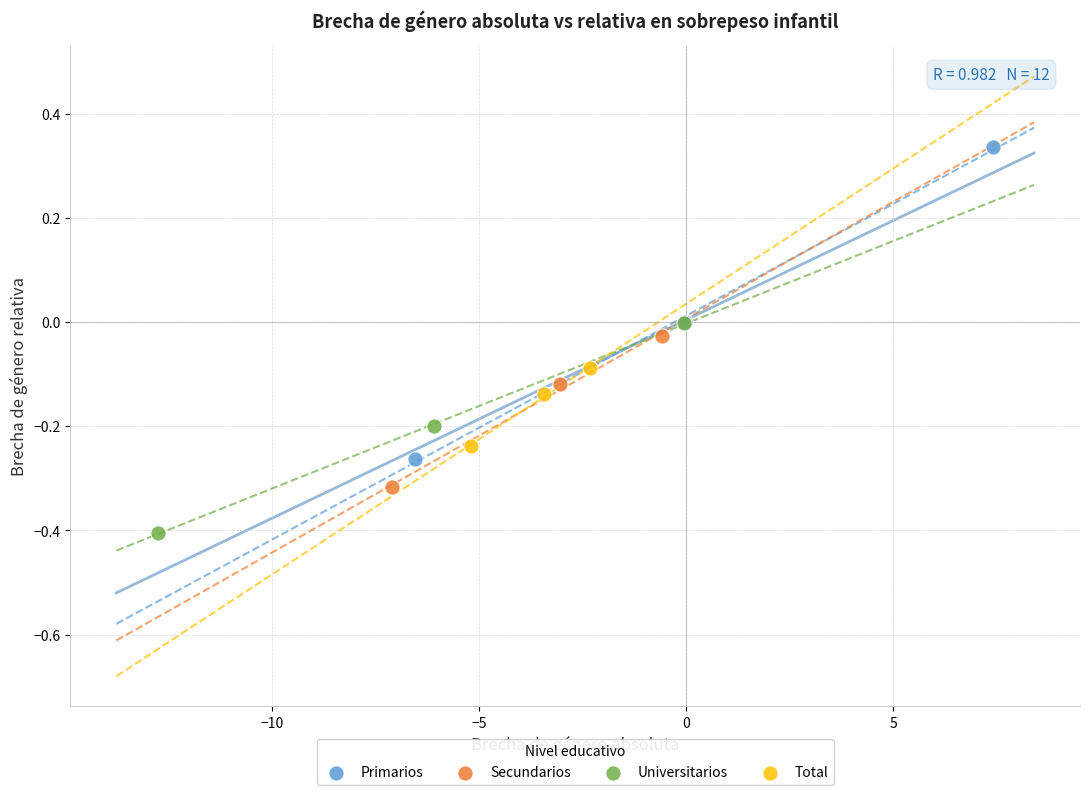

Which series has the widest spread of Y values?

Primarios